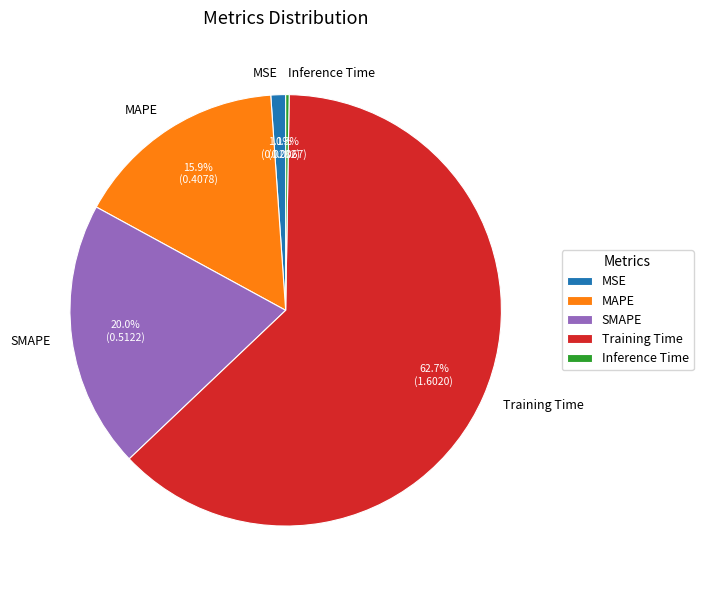

The SMAPE slice represents 30% of the pie. True or false?

False